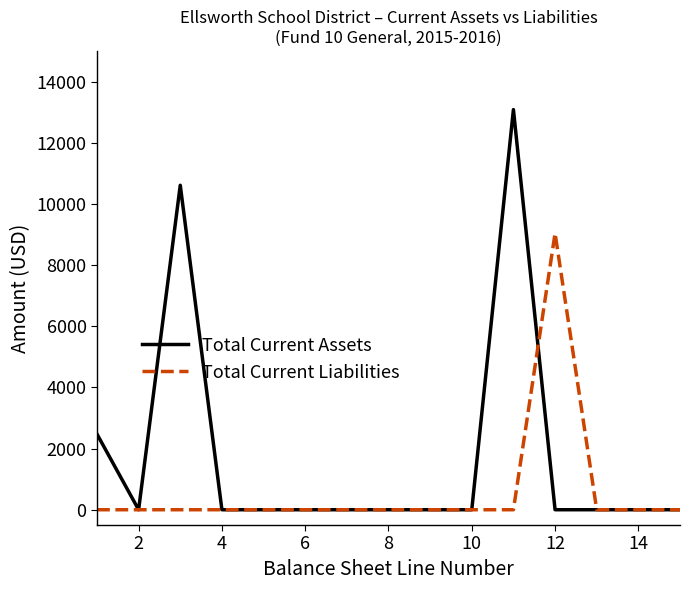

Is this an area chart (filled region under the line)?

No